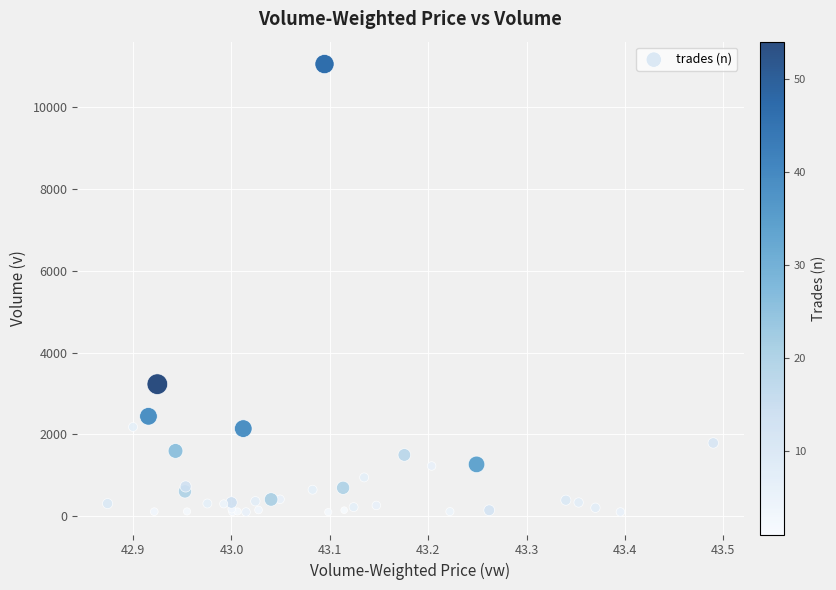

What Y value in the scatter plot is closest to 5578?

3230